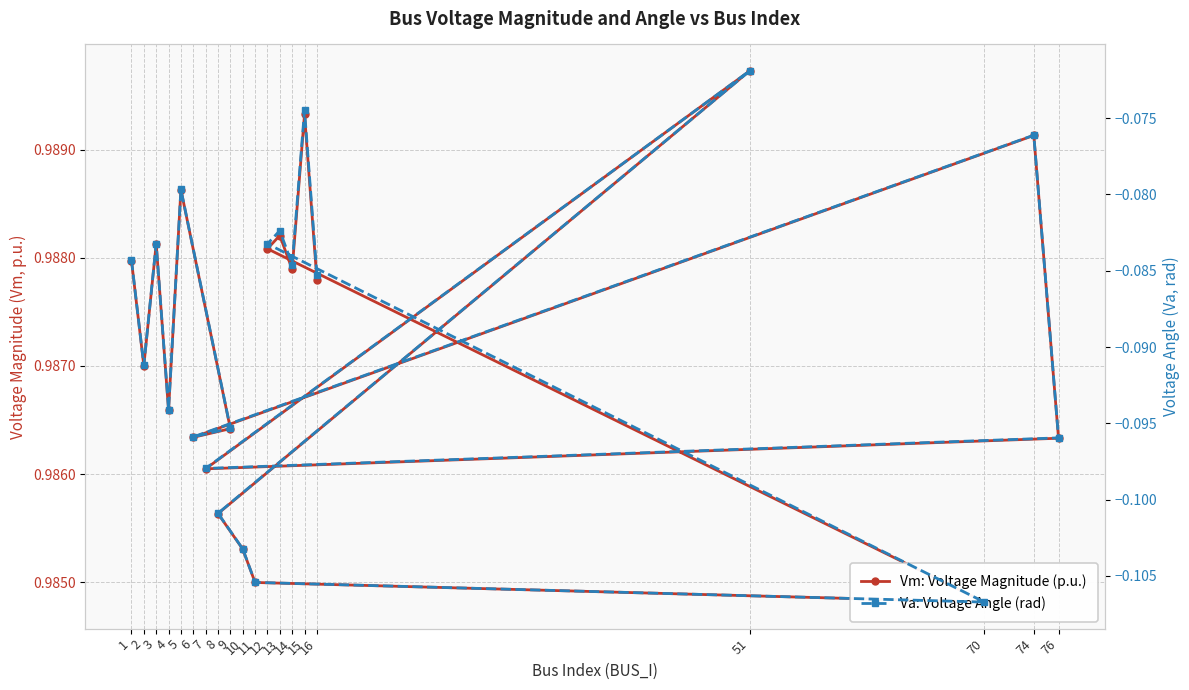

Reading left to right, extract all data points from this chart.

Vm: Voltage Magnitude (p.u.): 1=1.0	2=1.0	3=1.0	4=1.0	5=1.0	9=1.0	6=1.0	74=1.0	76=1.0	7=1.0	51=1.0	8=1.0	10=1.0	11=1.0	70=1.0	12=1.0	13=1.0	14=1.0	15=1.0	16=1.0
Va: Voltage Angle (rad): 1=-0.1	2=-0.1	3=-0.1	4=-0.1	5=-0.1	9=-0.1	6=-0.1	74=-0.1	76=-0.1	7=-0.1	51=-0.1	8=-0.1	10=-0.1	11=-0.1	70=-0.1	12=-0.1	13=-0.1	14=-0.1	15=-0.1	16=-0.1